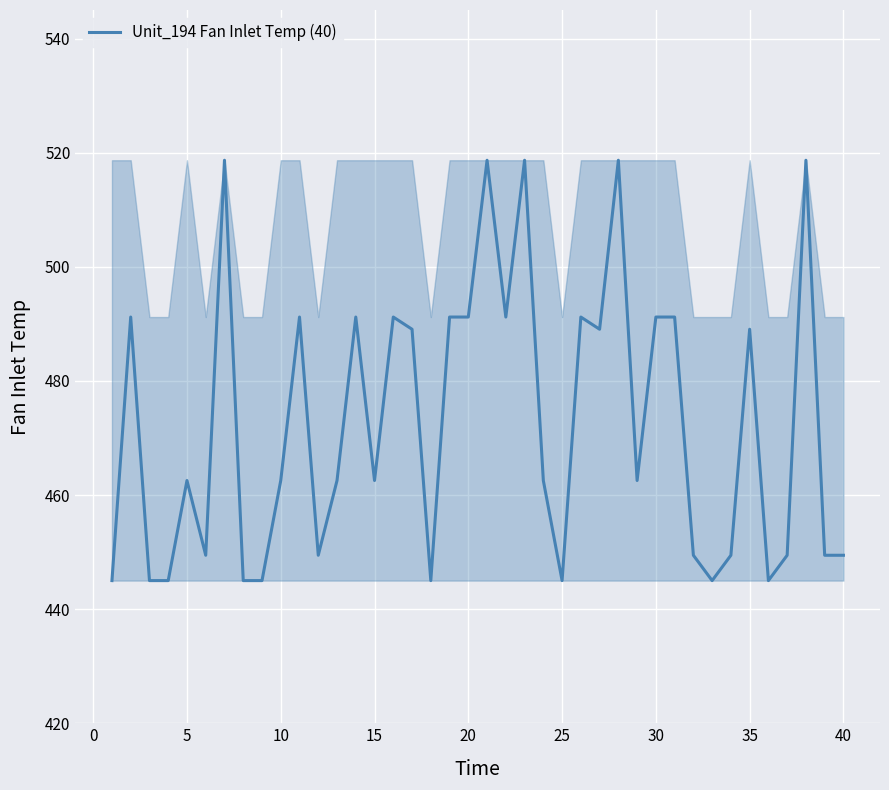

What is the maximum value shown in the chart?

518.7